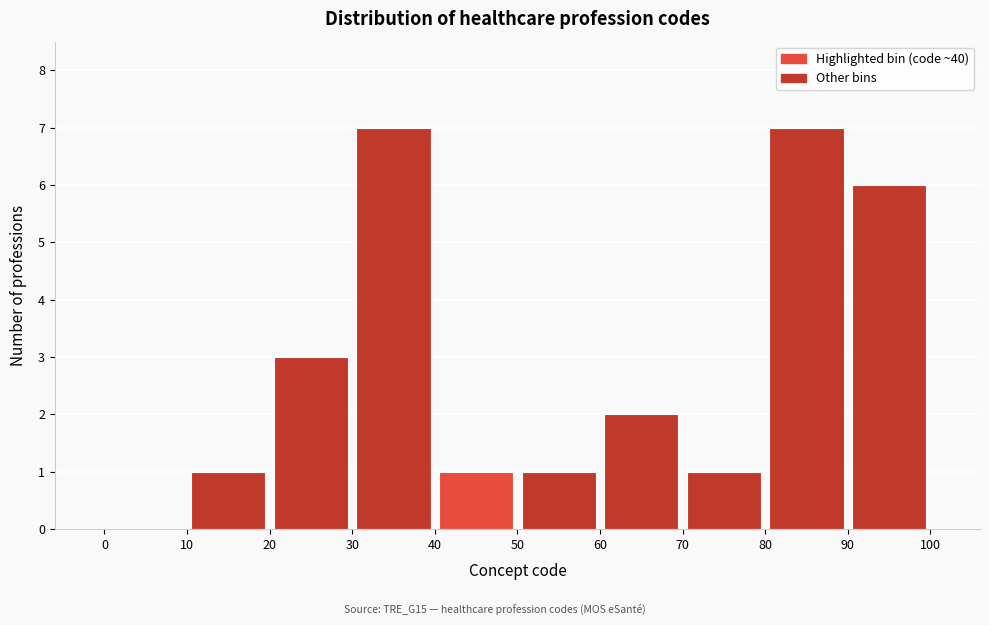

Reading left to right, transcribe this chart: for each bar, give the range it covers on the x-axis and its height. The values are not printed on the chart, so give them approximately, as read against the axis.

0 to 10: 0
10 to 20: 1
20 to 30: 3
30 to 40: 7
40 to 50: 1
50 to 60: 1
60 to 70: 2
70 to 80: 1
80 to 90: 7
90 to 100: 6